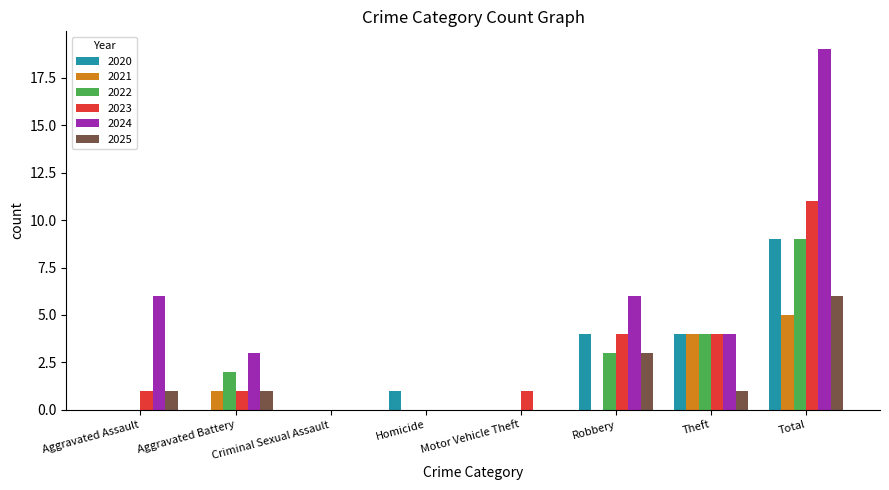

The 2022 series shows 2 at Robbery. True or false?

False